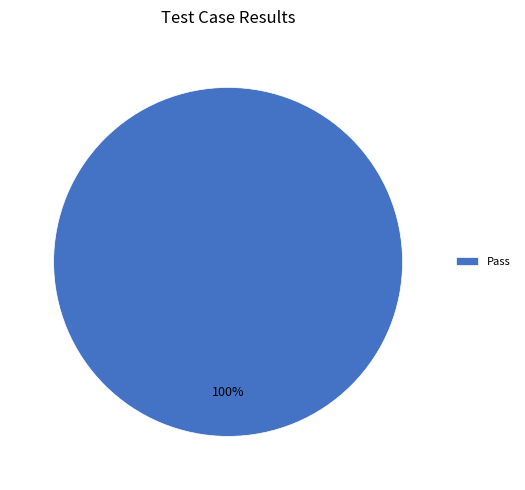

Is it true that Pass is 100% of the pie?

True